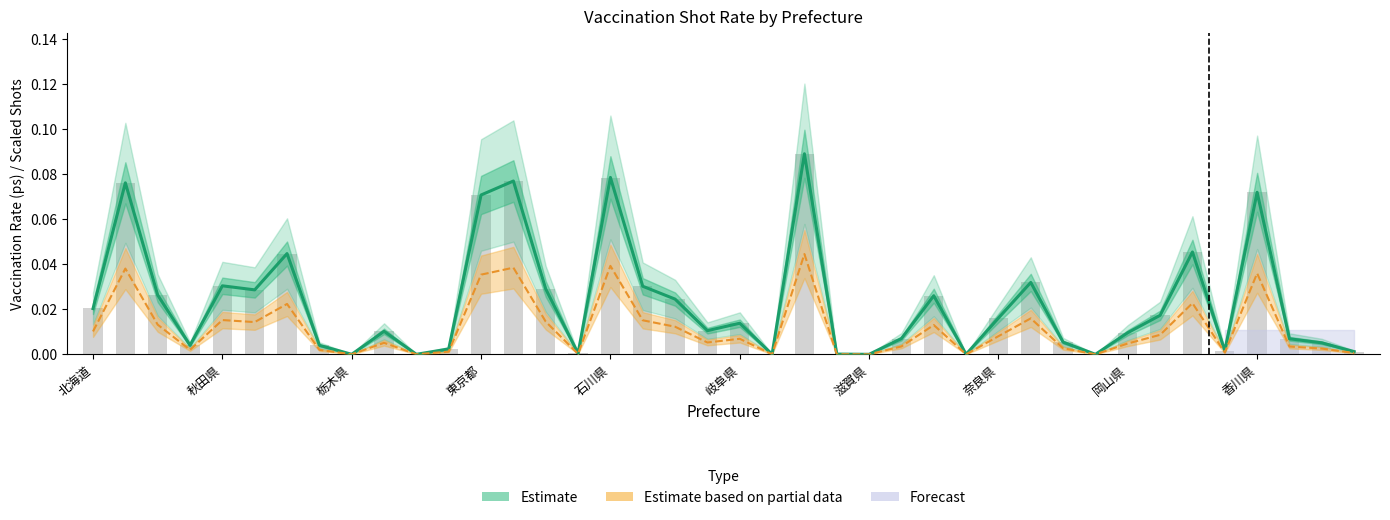

Rank the series at 25 from lowest to highest value.

ps_first (Partial Estimate), cum_total_shot (scaled), ps_total (Estimate)